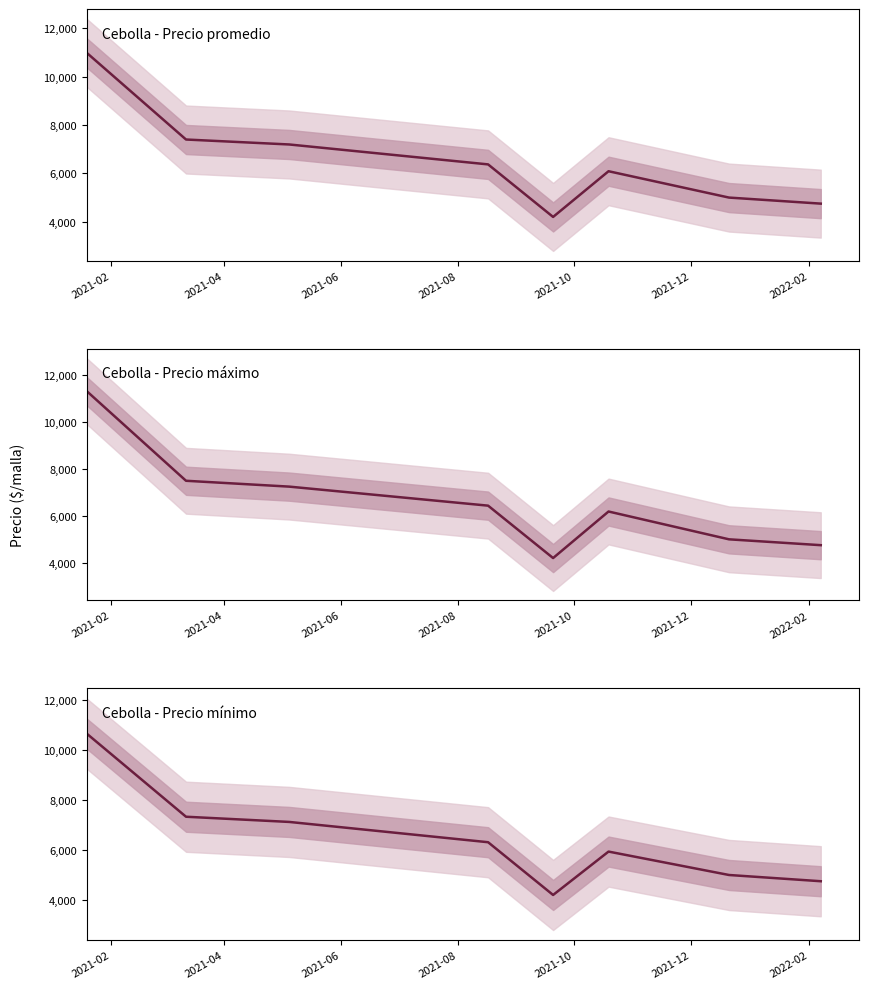

Reading left to right, what are all the values shown in this chart?

Cebolla - Precio promedio: 10987.3	7399.7	7194.5	6371.4	4200.0	6088.9	5000.0	4750.0
Cebolla - Precio máximo: 11333.3	7500.0	7250.0	6437.5	4200.0	6187.5	5000.0	4750.0
Cebolla - Precio mínimo: 10666.7	7333.3	7125.0	6312.5	4200.0	5937.5	5000.0	4750.0